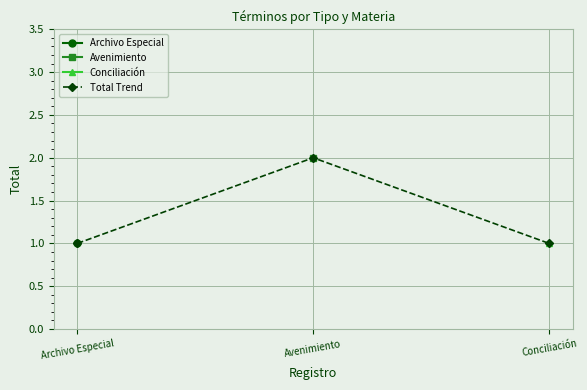

Between Avenimiento and Archivo Especial, which is larger?

Avenimiento